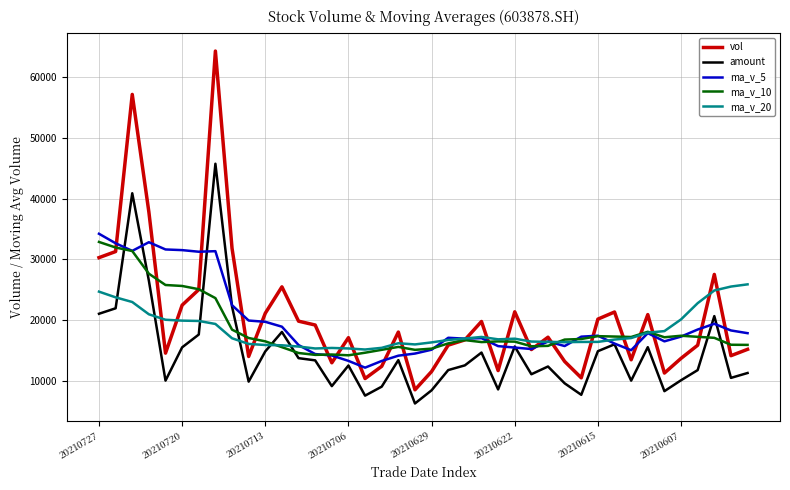

In vol, how many points are lower than both neighbors (excluding endpoints)?

11